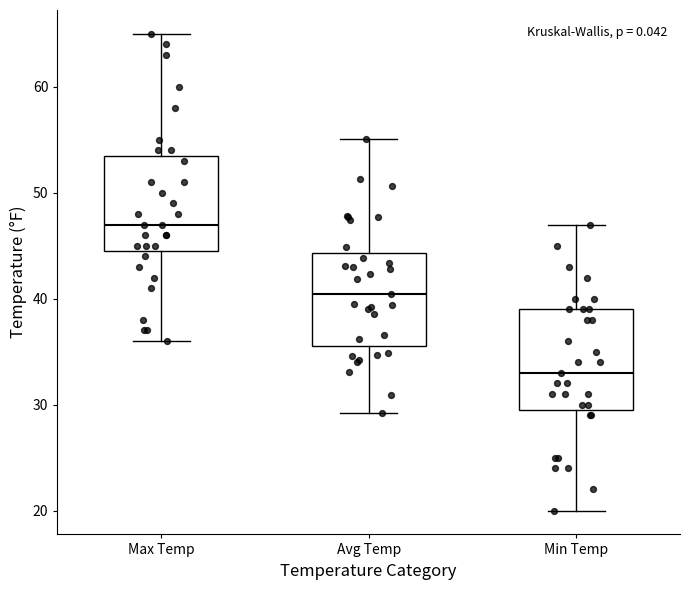

Which box has the lowest median line?

Min Temp